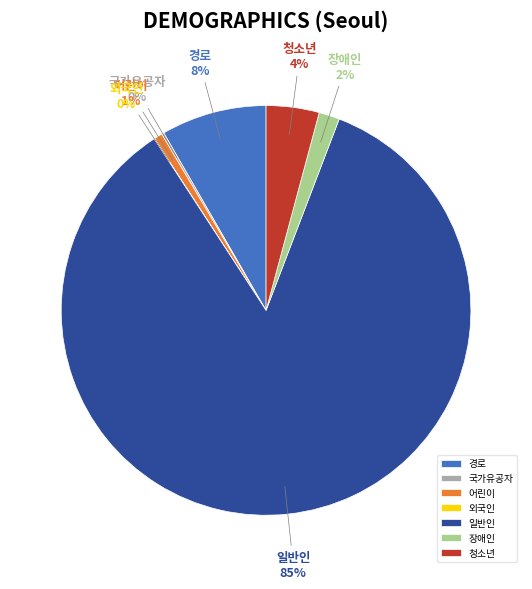

Which slice is the largest?

일반인